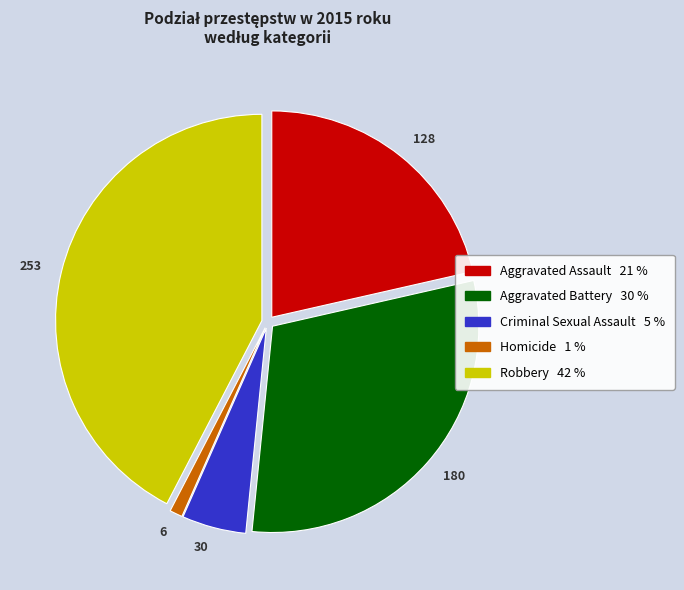

Rank the categories by value from highest to lowest.

Robbery, Aggravated Battery, Aggravated Assault, Criminal Sexual Assault, Homicide